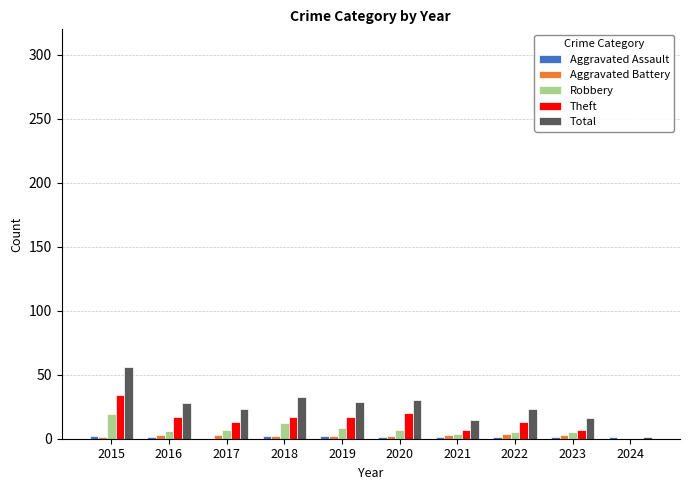

At which category is the sum across all series the highest?

2015